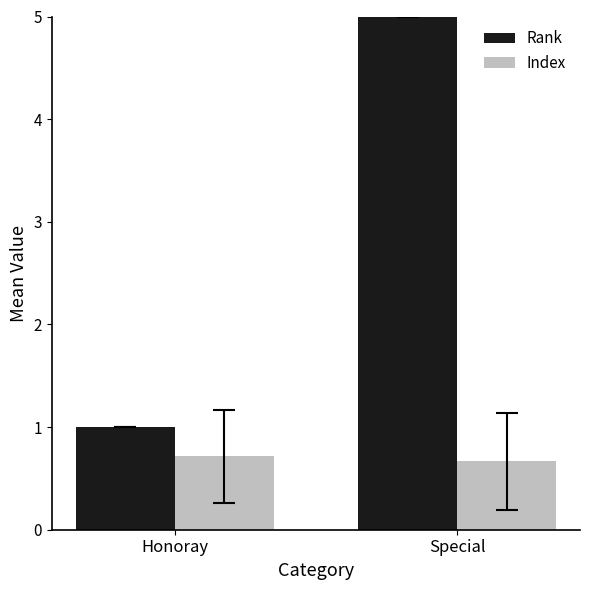

Does the chart contain stacked bars?

No